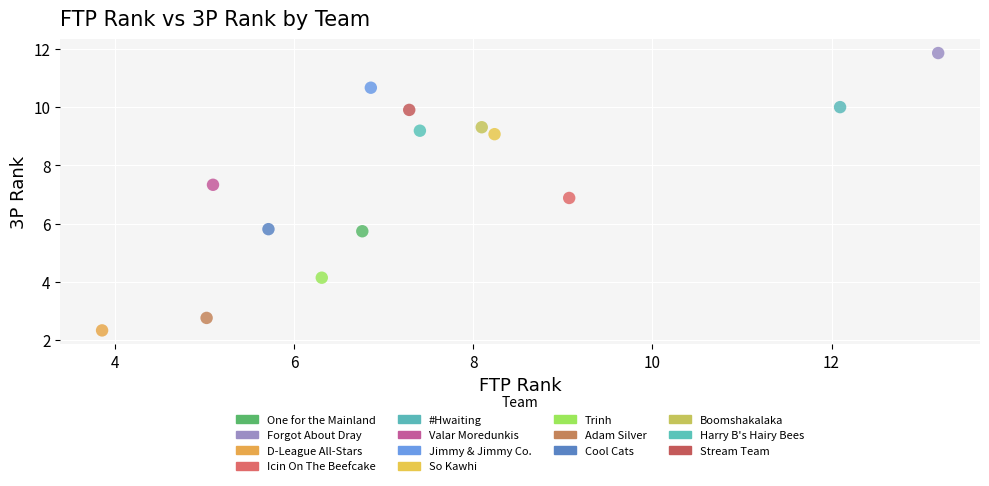

Which series contains the lowest Y value?

D-League All-Stars